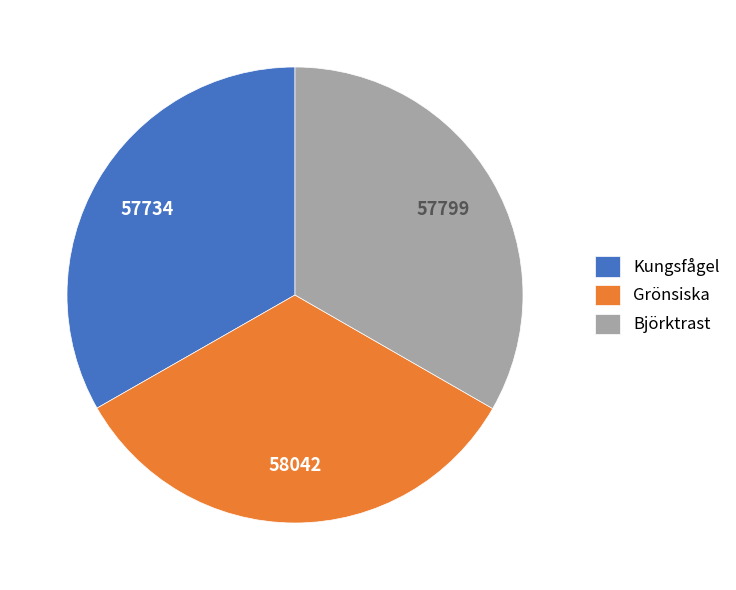

How many segments does this pie chart have?

3